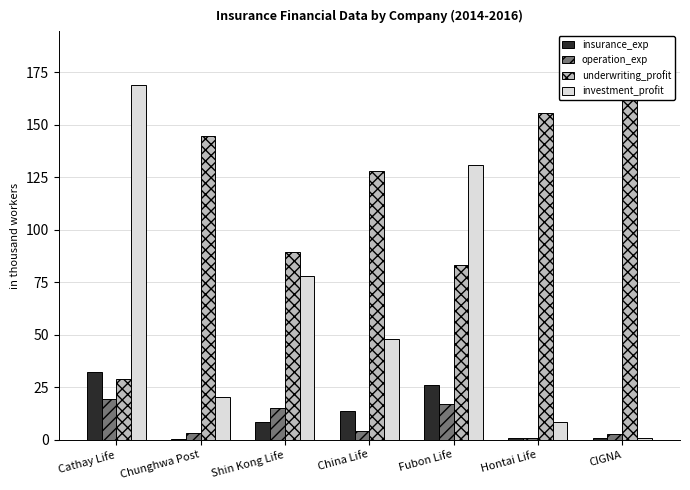

List the series in order of their peak value, lowest first.

operation_exp, insurance_exp, underwriting_profit, investment_profit